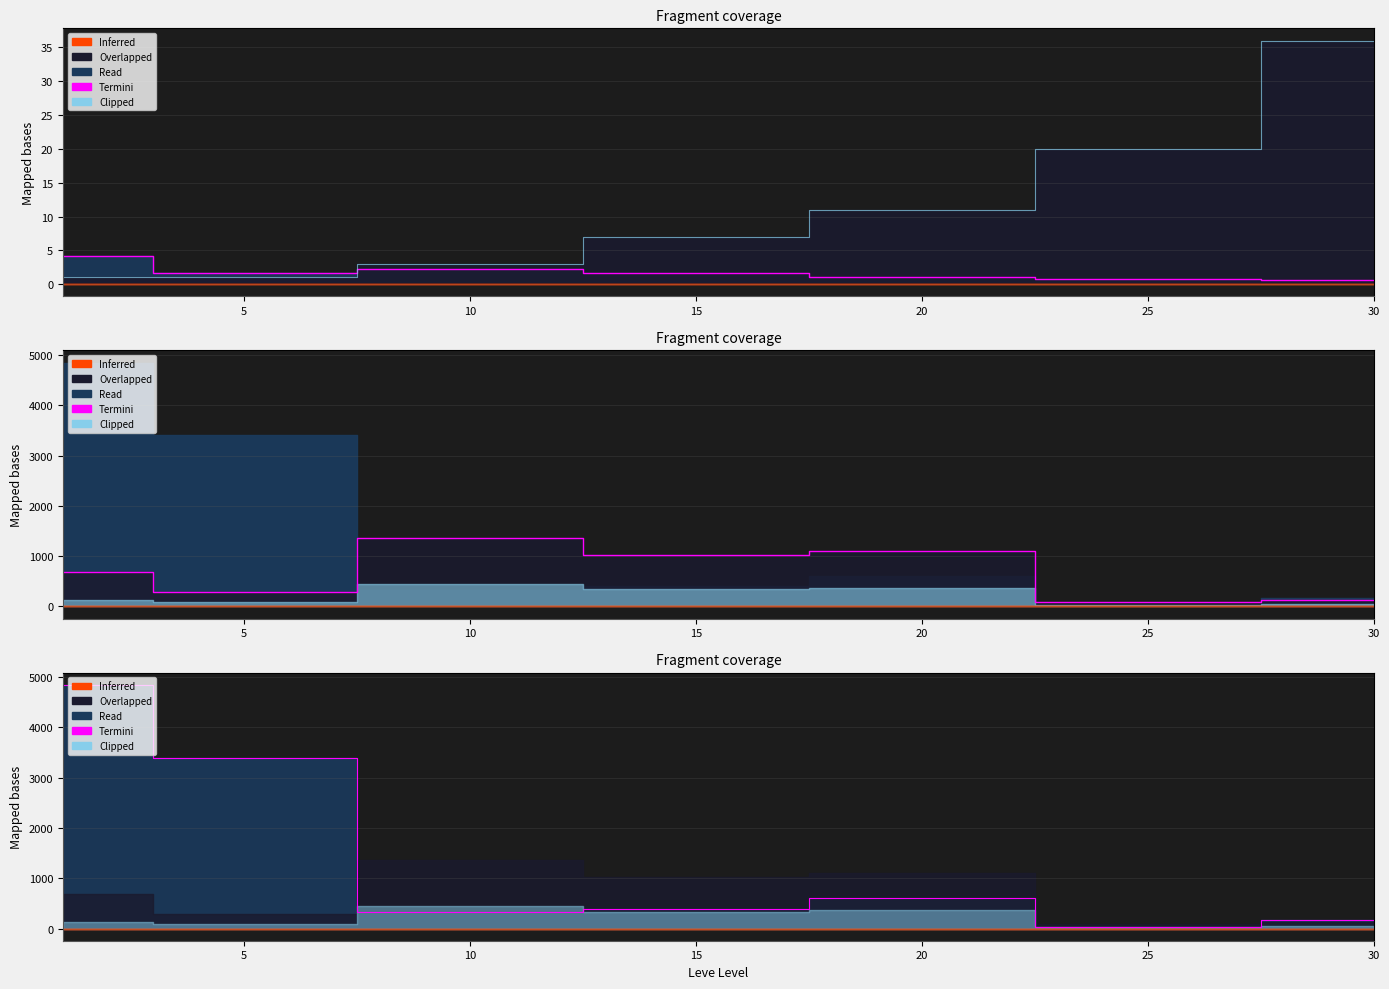

True or false: Termini and Clipped cross at least once.

False